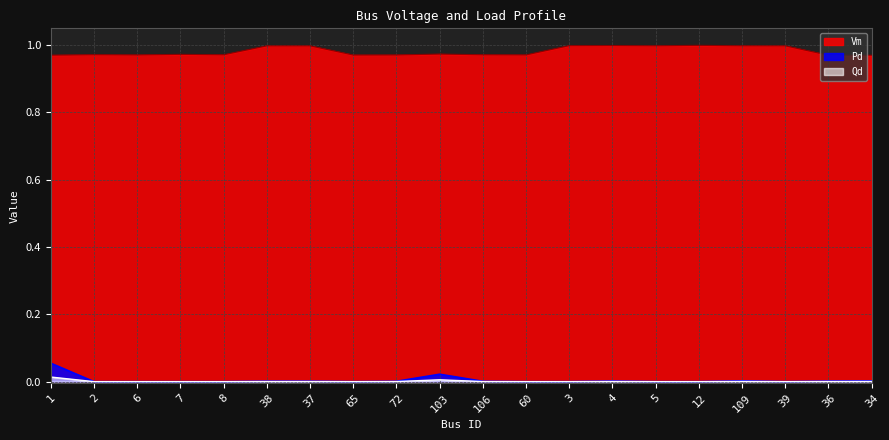

True or false: Qd and Pd cross at least once.

False